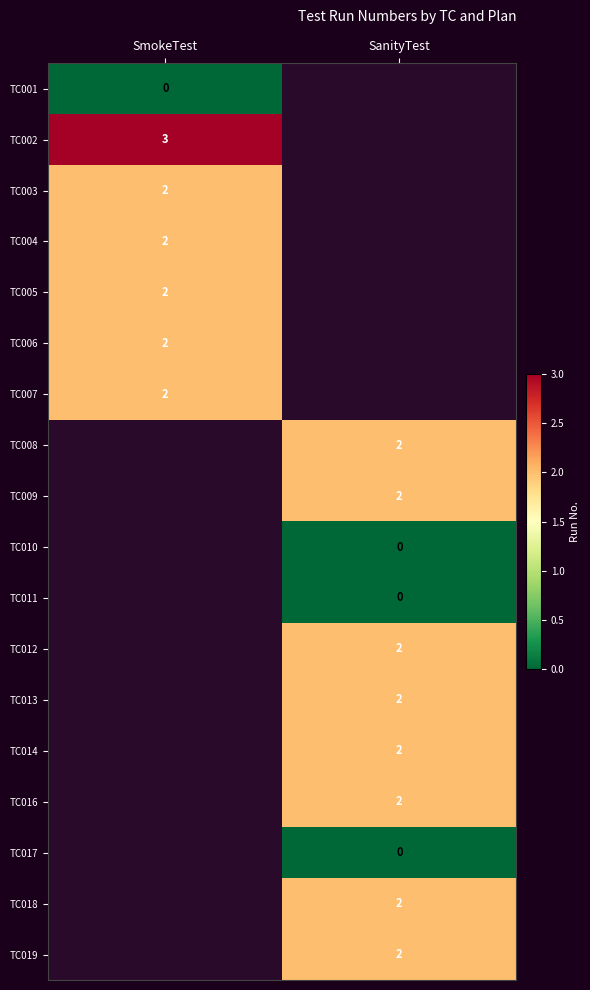

How many positive values does the TC007 series have?

1